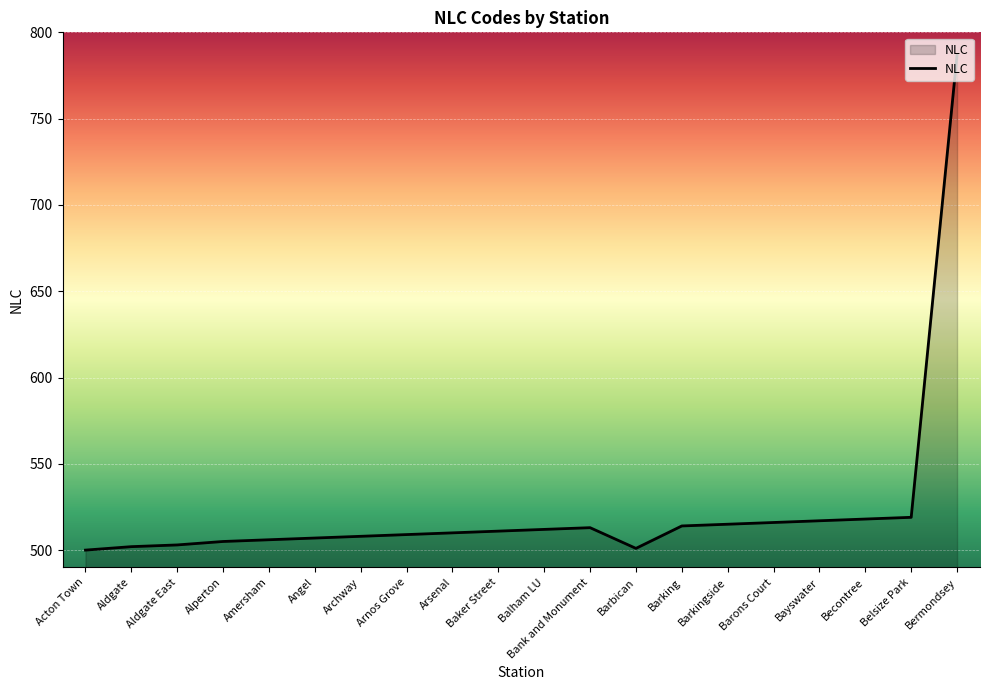

At which category does the chart reach its peak across all series?

Bermondsey